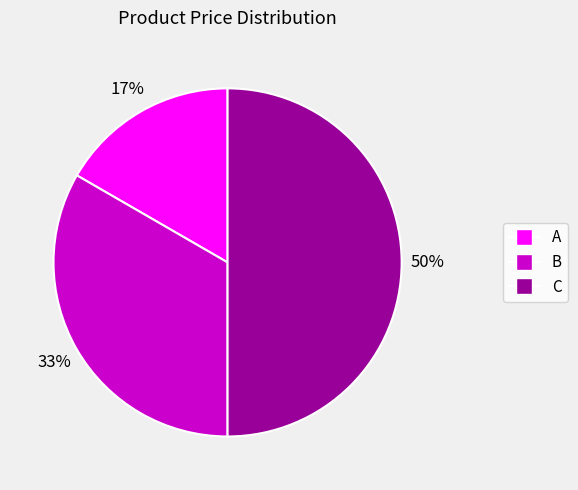

How many segments does this pie chart have?

3